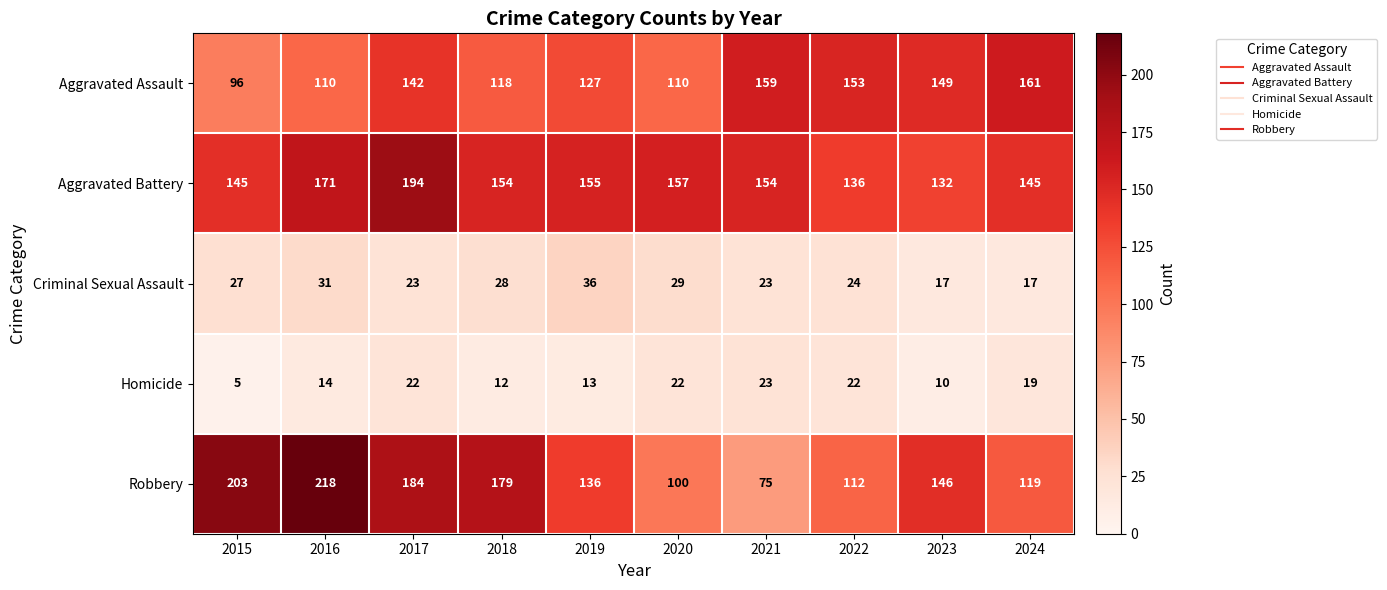

Rank the series at 2023 from lowest to highest value.

Homicide, Criminal Sexual Assault, Aggravated Battery, Robbery, Aggravated Assault